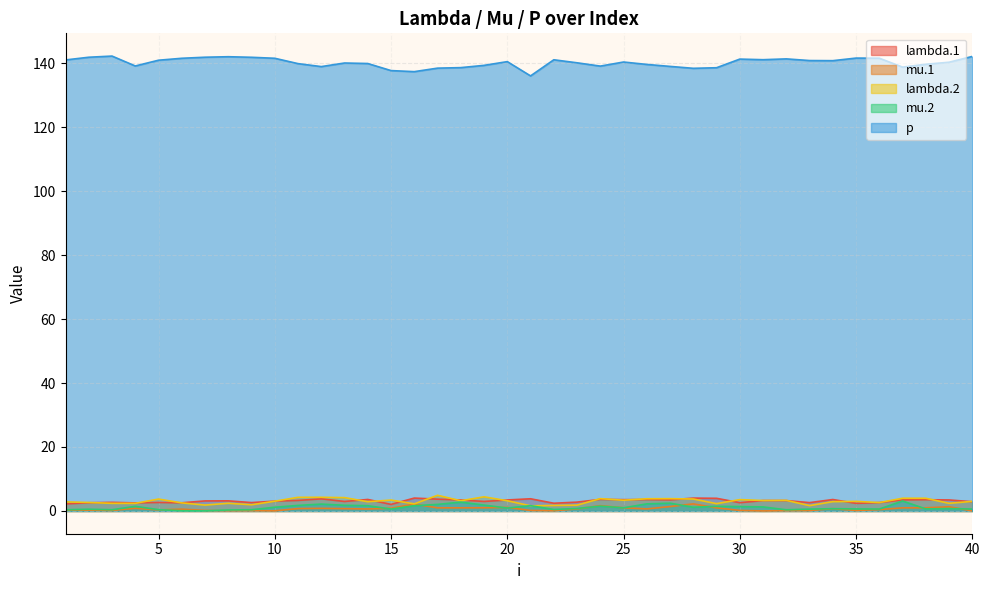

What is the greatest value displayed?

142.2